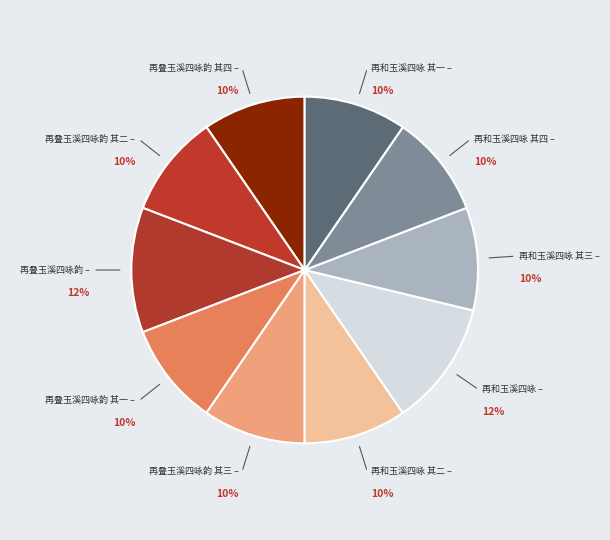

Is 再和玉溪四咏 其一 the majority of the pie?

No